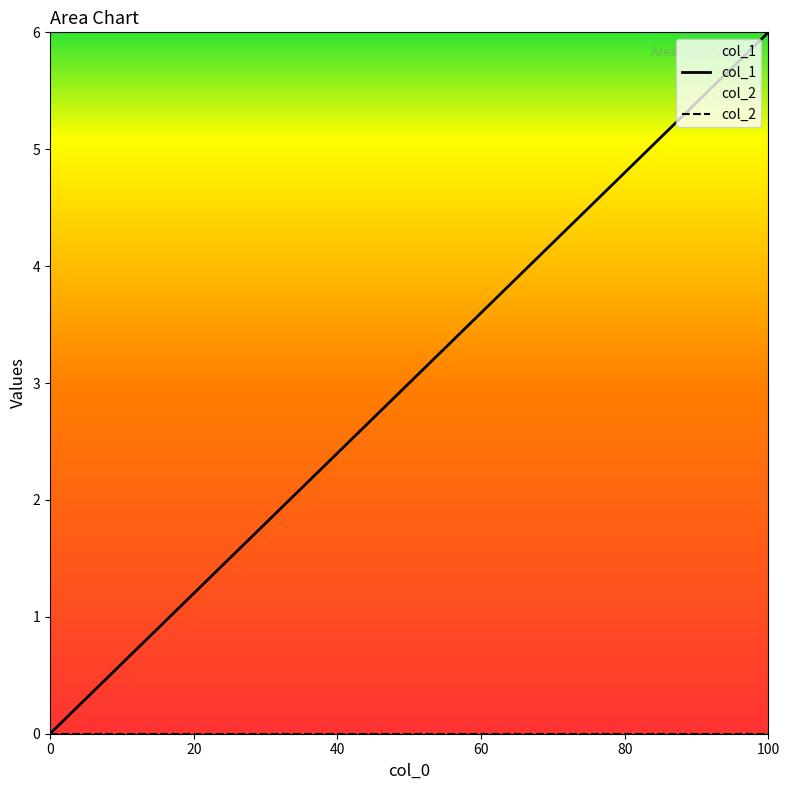

How many series are shown in this chart?

2